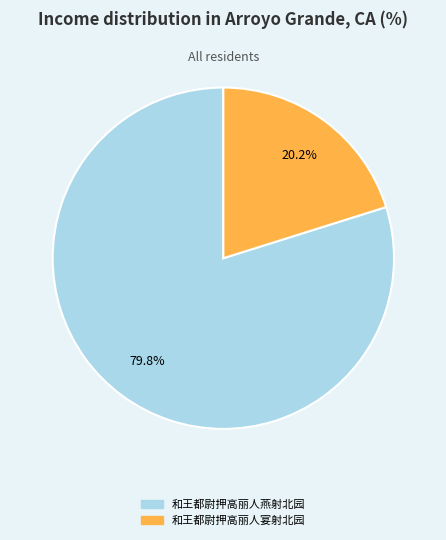

Which slice is the smallest?

和王都尉押高丽人宴射北园